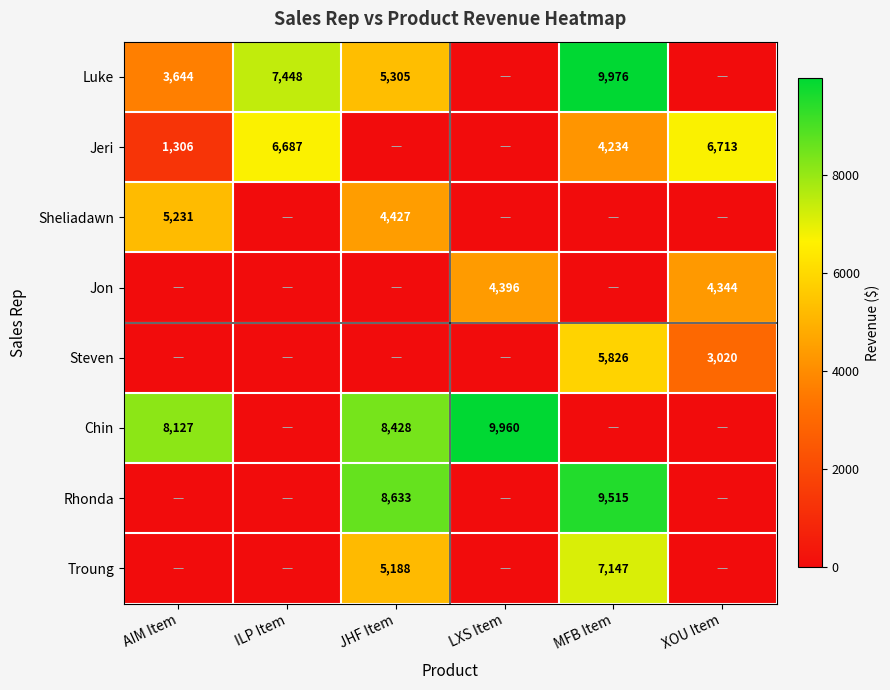

The value of Jon at XOU Item is 1630. True or false?

False